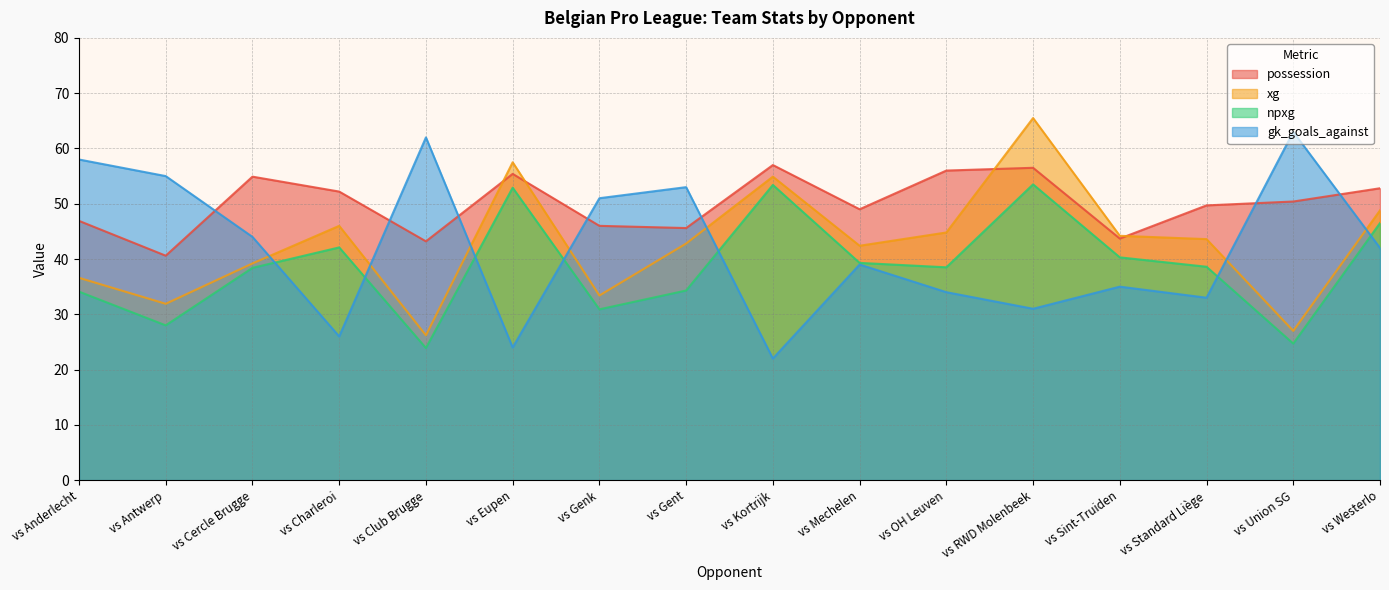

Reading left to right, list all the values displayed in this chart.

possession: vs Anderlecht=46.9	vs Antwerp=40.6	vs Cercle Brugge=54.9	vs Charleroi=52.2	vs Club Brugge=43.2	vs Eupen=55.4	vs Genk=46.0	vs Gent=45.6	vs Kortrijk=57.0	vs Mechelen=49.0	vs OH Leuven=56.0	vs RWD Molenbeek=56.5	vs Sint-Truiden=43.7	vs Standard Liège=49.7	vs Union SG=50.4	vs Westerlo=52.8
xg: vs Anderlecht=36.6	vs Antwerp=31.9	vs Cercle Brugge=39.2	vs Charleroi=46.0	vs Club Brugge=26.2	vs Eupen=57.5	vs Genk=33.4	vs Gent=42.8	vs Kortrijk=54.9	vs Mechelen=42.4	vs OH Leuven=44.8	vs RWD Molenbeek=65.5	vs Sint-Truiden=44.2	vs Standard Liège=43.6	vs Union SG=27.0	vs Westerlo=48.8
npxg: vs Anderlecht=34.1	vs Antwerp=28.0	vs Cercle Brugge=38.4	vs Charleroi=42.1	vs Club Brugge=23.9	vs Eupen=52.9	vs Genk=30.9	vs Gent=34.3	vs Kortrijk=53.4	vs Mechelen=39.3	vs OH Leuven=38.5	vs RWD Molenbeek=53.5	vs Sint-Truiden=40.3	vs Standard Liège=38.6	vs Union SG=24.7	vs Westerlo=46.5
gk_goals_against: vs Anderlecht=58.0	vs Antwerp=55.0	vs Cercle Brugge=44.0	vs Charleroi=26.0	vs Club Brugge=62.0	vs Eupen=24.0	vs Genk=51.0	vs Gent=53.0	vs Kortrijk=22.0	vs Mechelen=39.0	vs OH Leuven=34.0	vs RWD Molenbeek=31.0	vs Sint-Truiden=35.0	vs Standard Liège=33.0	vs Union SG=63.0	vs Westerlo=42.0